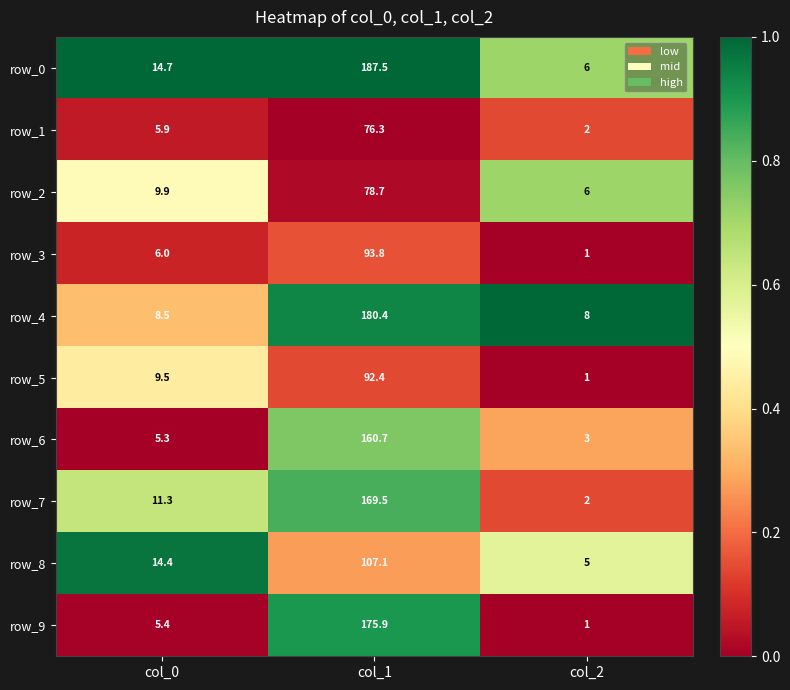

What is the total value across all series at col_2?

35.0